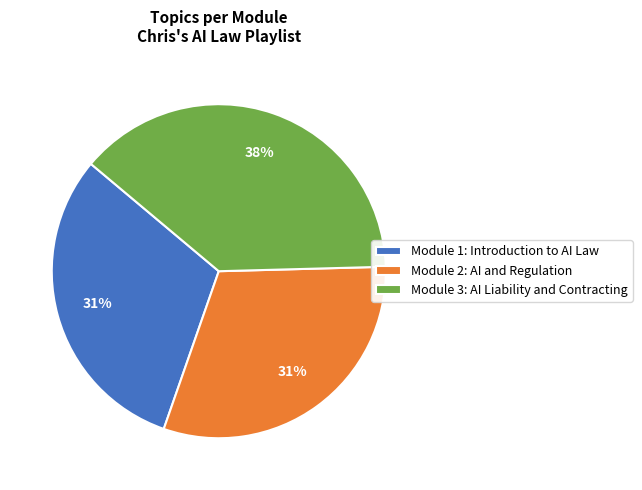

Is there a majority slice in this chart?

No